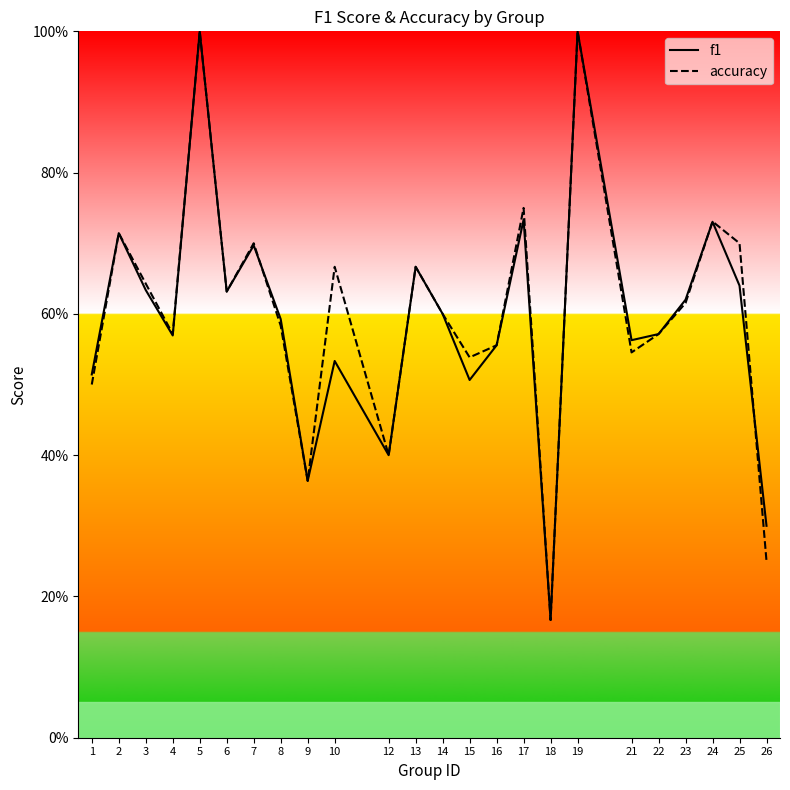

Is it true that accuracy equals 0.6 at 23?

True